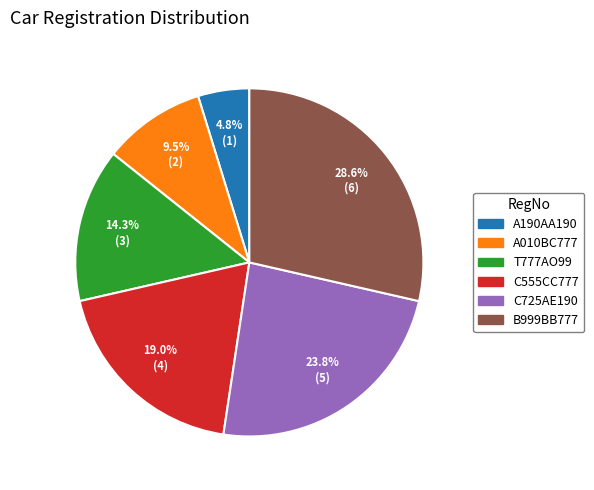

Is it true that C555CC777 is 31% of the pie?

False